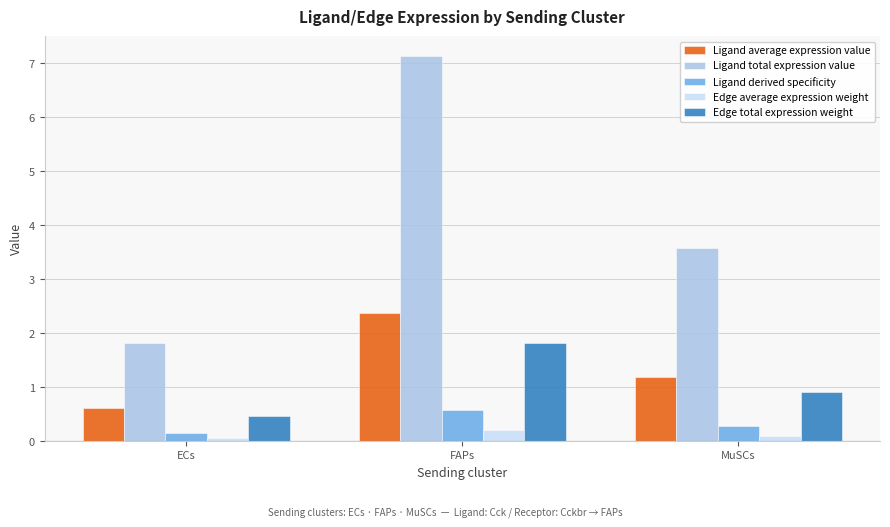

Read the Edge total expression weight value at MuSCs.

0.9